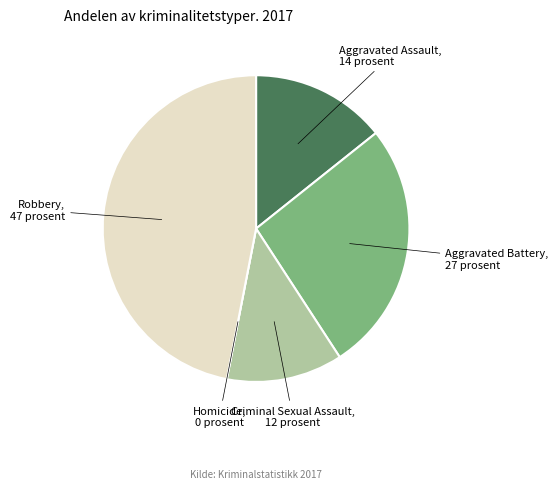

Is there any slice that represents more than half of the pie?

No